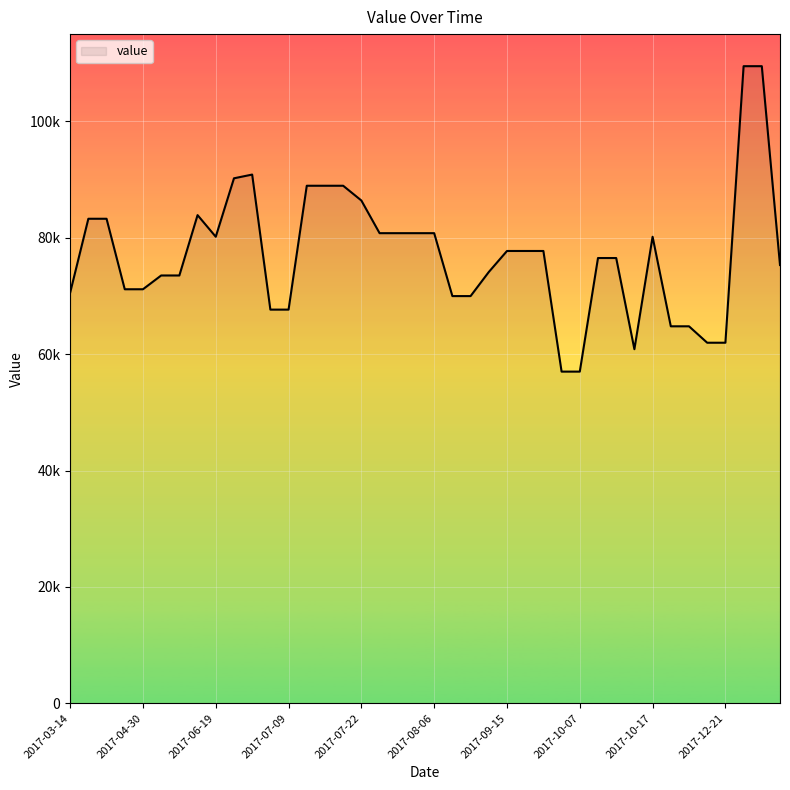

Does the chart display data point markers on the line(s)?

No